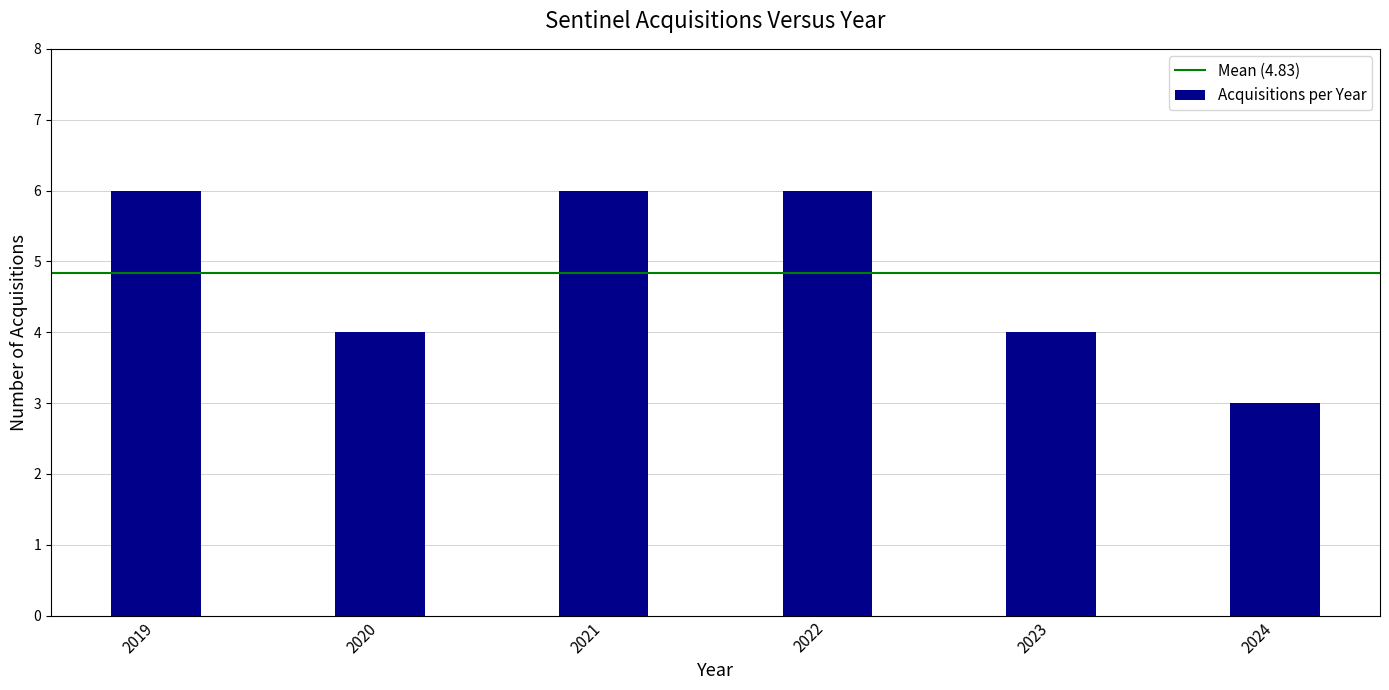

Is it true that the value at 2019 is 10?

False